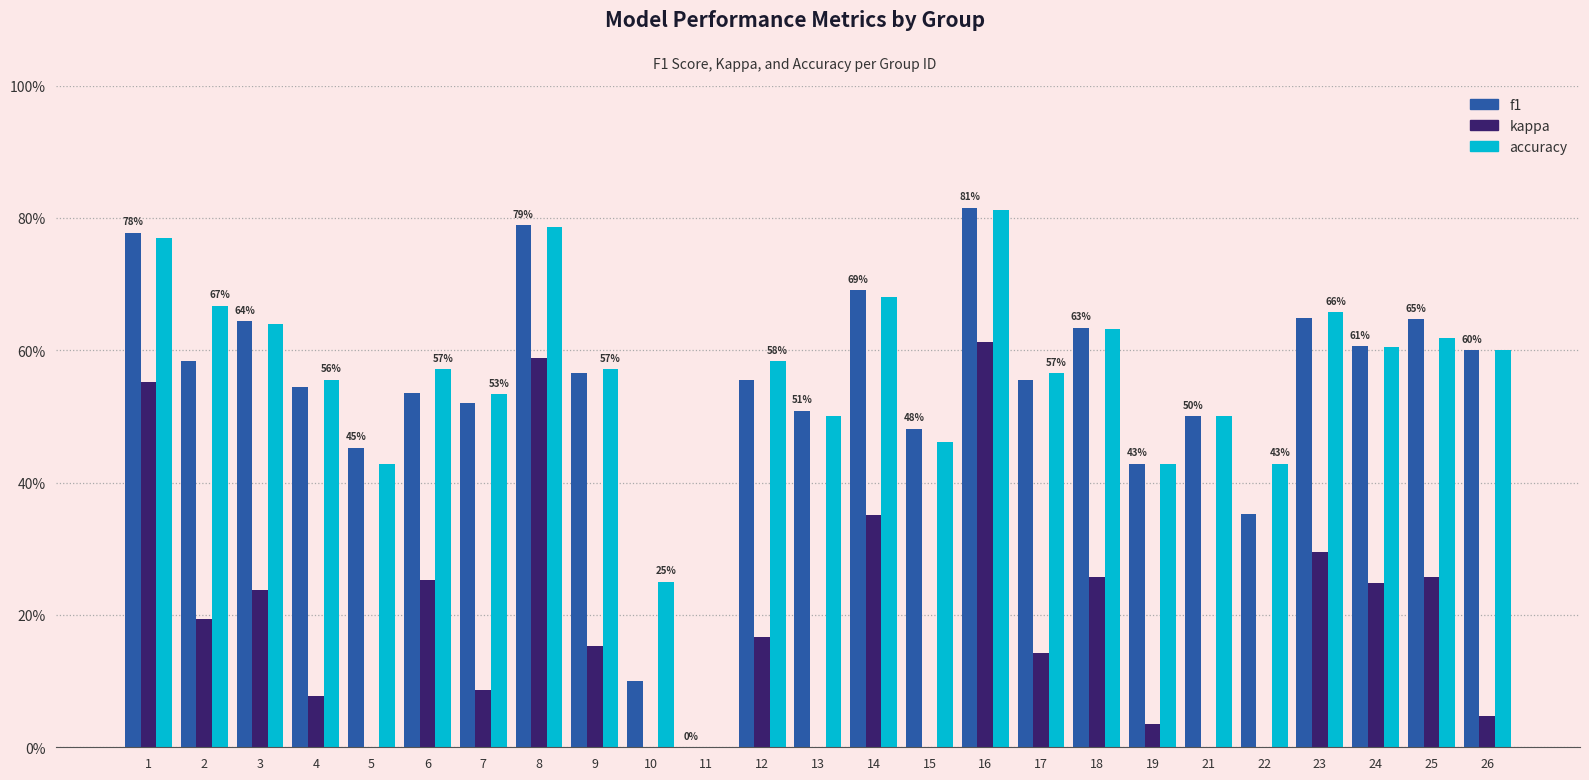

Which series has the widest spread of values?

f1